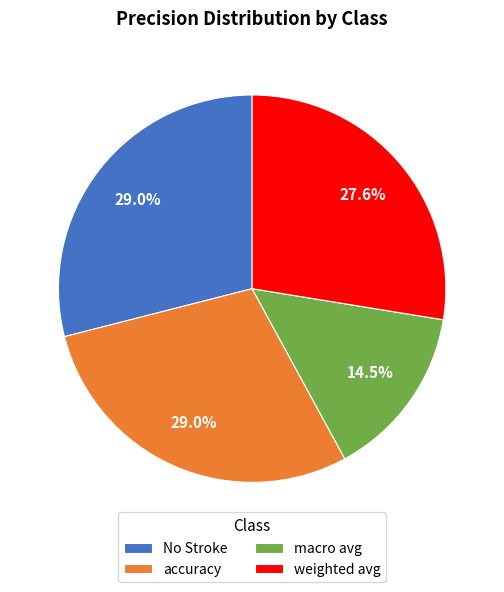

Count the number of slices in the pie.

4